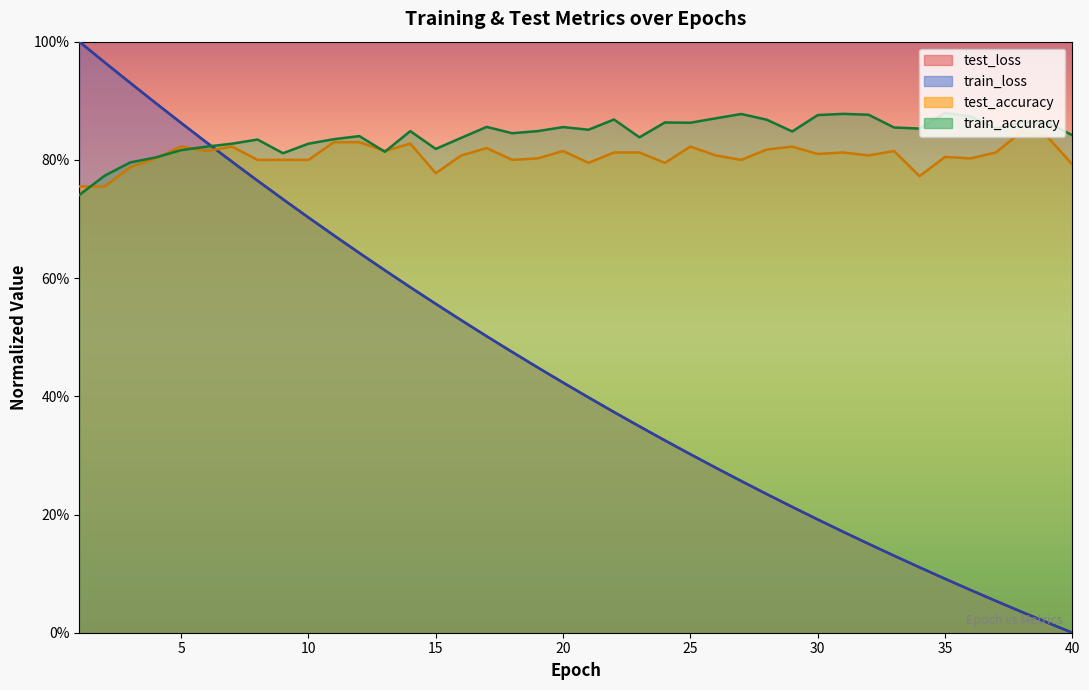

Does the chart display data point markers on the line(s)?

No